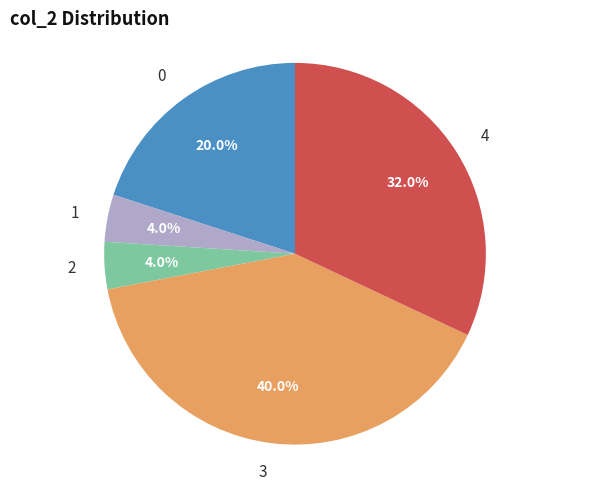

What is the total percentage of 0 and 1?

24.0%